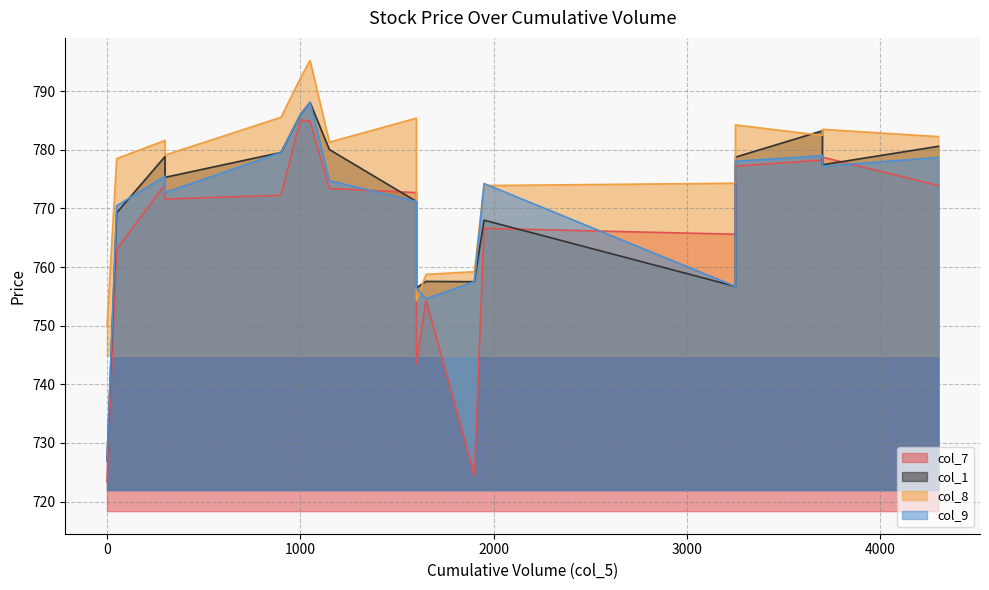

Reading left to right, transcribe all the data shown in this chart.

col_7: 0=723.4	50=763.0	300=774.1	300=771.6	900=772.2	1000=785.1	1050=784.9	1150=773.4	1600=772.7	1600=760.6	1600=743.5	1650=754.4	1900=724.5	1950=766.6	3250=765.6	3250=777.2	3700=778.2	3700=777.5	3700=778.8	4300=773.9
col_1: 0=727.0	50=769.2	300=778.9	300=775.3	900=779.5	1000=786.0	1050=788.1	1150=780.0	1600=771.2	1600=762.9	1600=756.5	1650=757.5	1900=757.5	1950=768.0	3250=756.7	3250=778.8	3700=783.2	3700=778.6	3700=777.5	4300=780.6
col_8: 0=749.9	50=778.5	300=781.6	300=779.1	900=785.5	1000=792.2	1050=795.2	1150=781.3	1600=785.4	1600=765.1	1600=754.2	1650=758.8	1900=759.2	1950=773.9	3250=774.3	3250=784.2	3700=782.5	3700=782.5	3700=783.5	4300=782.2
col_9: 0=727.0	50=770.5	300=775.5	300=772.7	900=779.5	1000=786.0	1050=788.1	1150=774.8	1600=771.2	1600=762.9	1600=756.5	1650=754.6	1900=757.5	1950=774.2	3250=756.7	3250=778.0	3700=779.0	3700=777.9	3700=777.2	4300=778.7